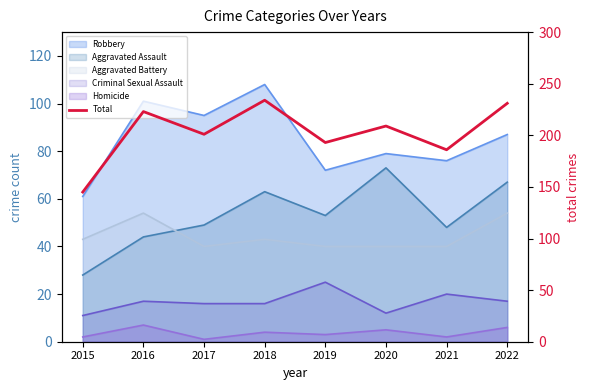

At which category does the data reach its first local valley?

2017